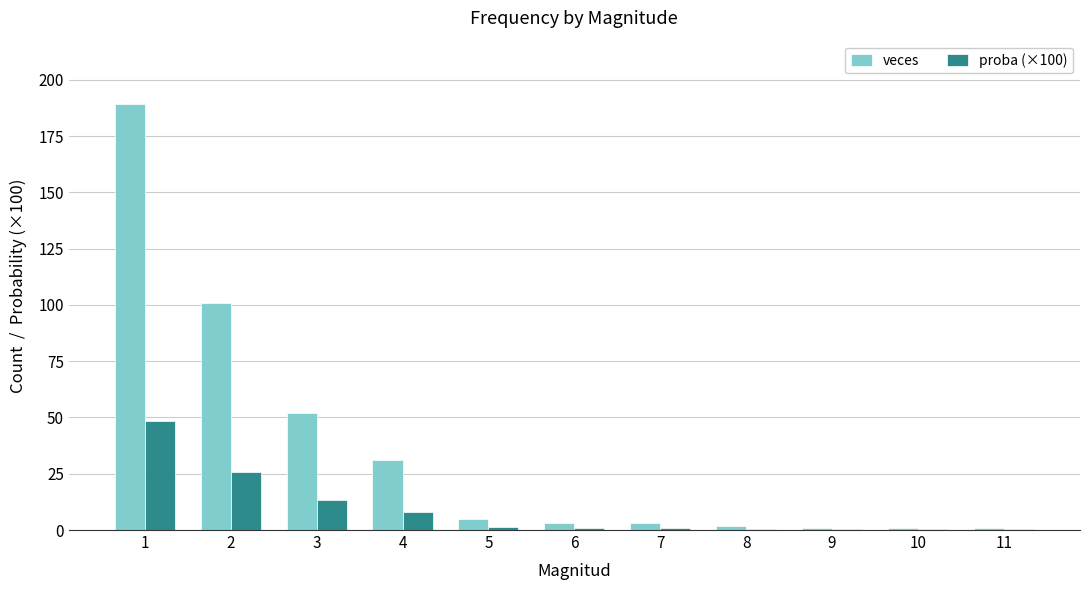

Which series has the largest total across all categories?

veces